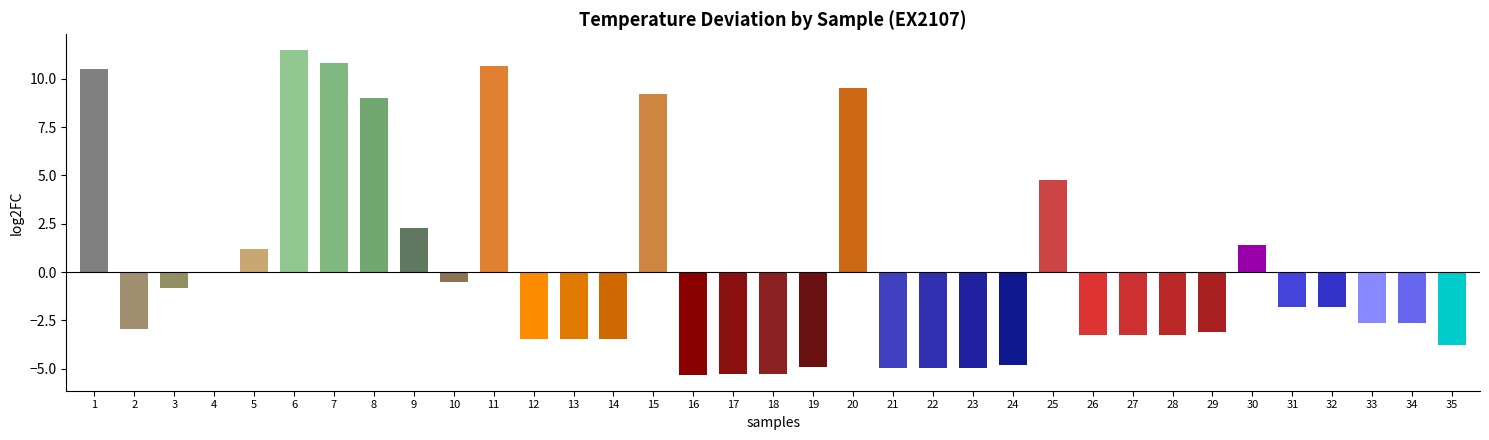

What is the maximum value shown in the chart?

11.5